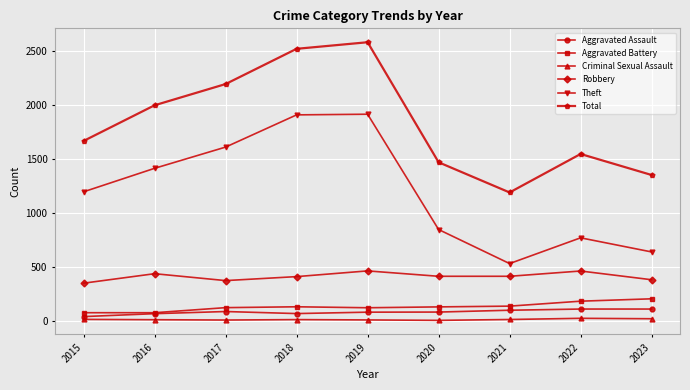

What is the total value across all series at 2019?

5162